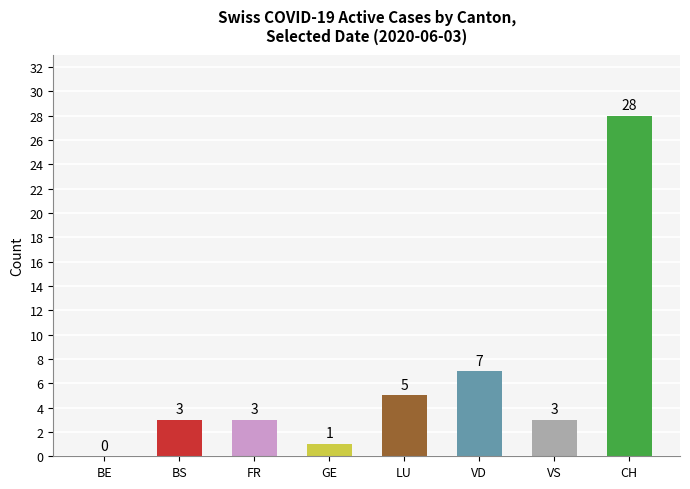

The value at VD is 7. True or false?

True